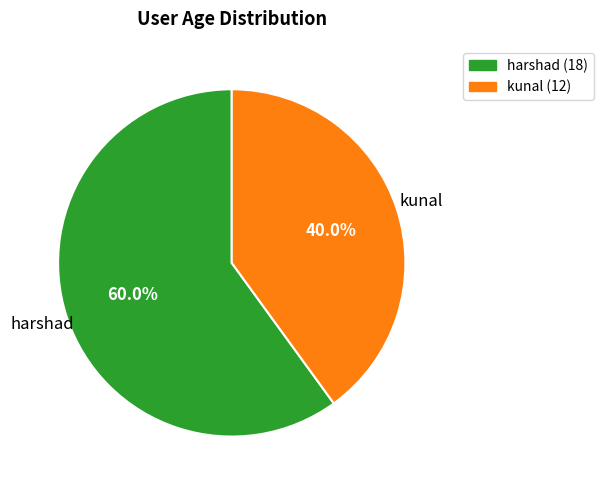

What is the ratio of the value at kunal to the value at harshad?

0.7